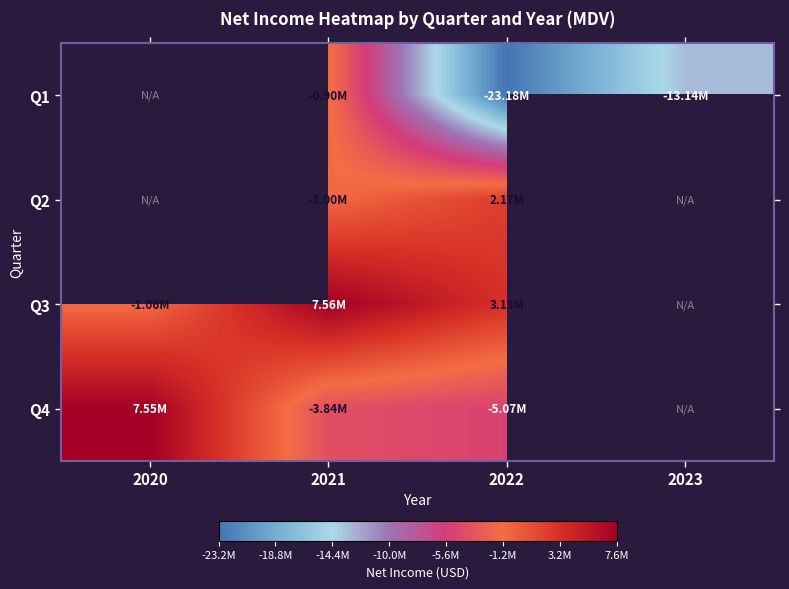

How many data points in Q2 are less than 2171130?

1